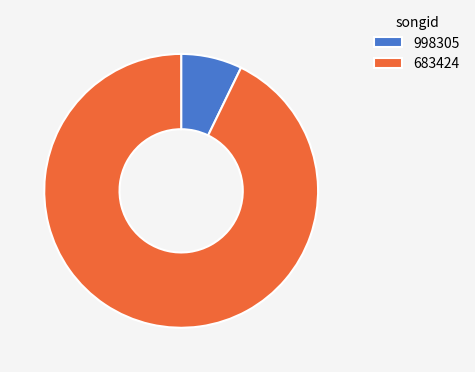

Does any single category account for the majority?

Yes